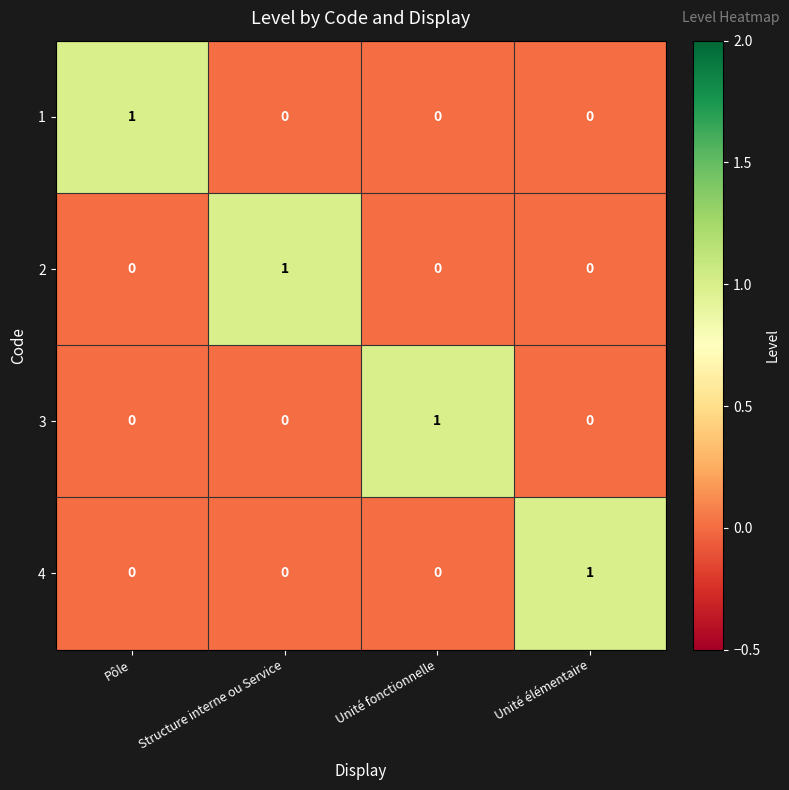

Which category has the highest value in the 4 series?

Unité élémentaire